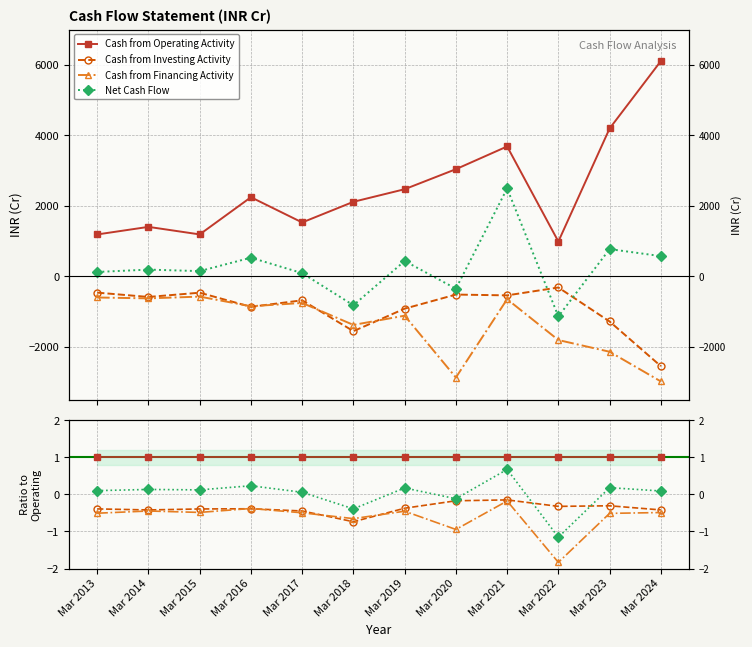

What is the sum of all Cash from Operating Activity values?

30134